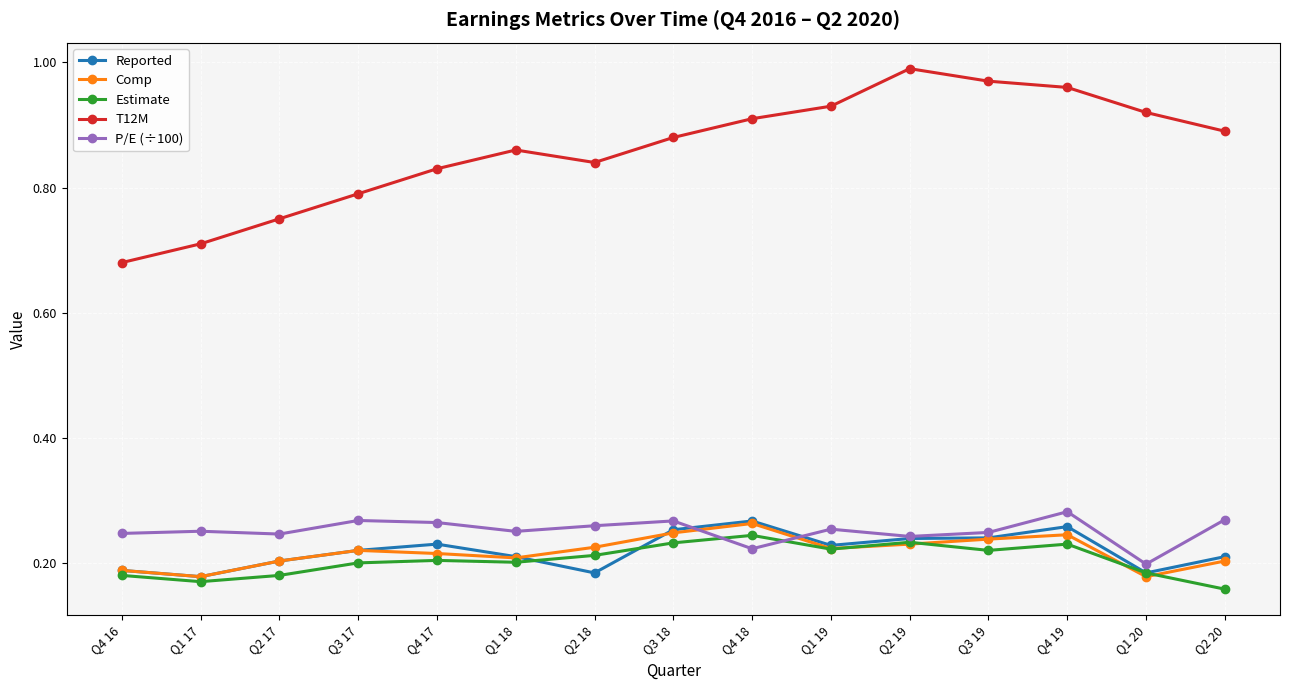

What is the label of the 14th point from the left?

Q1 20